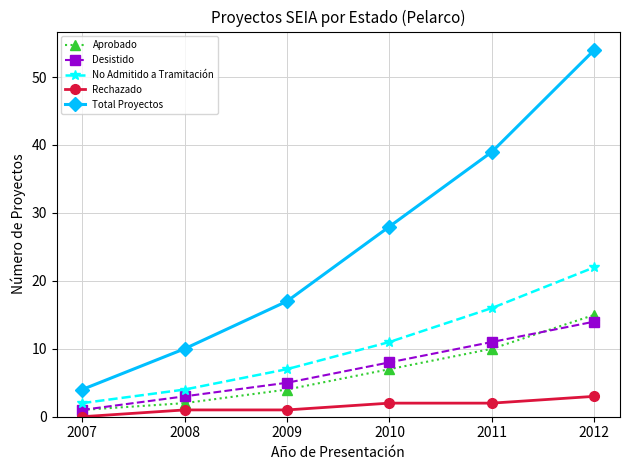

At which label is Total Proyectos closest to 29?

2010